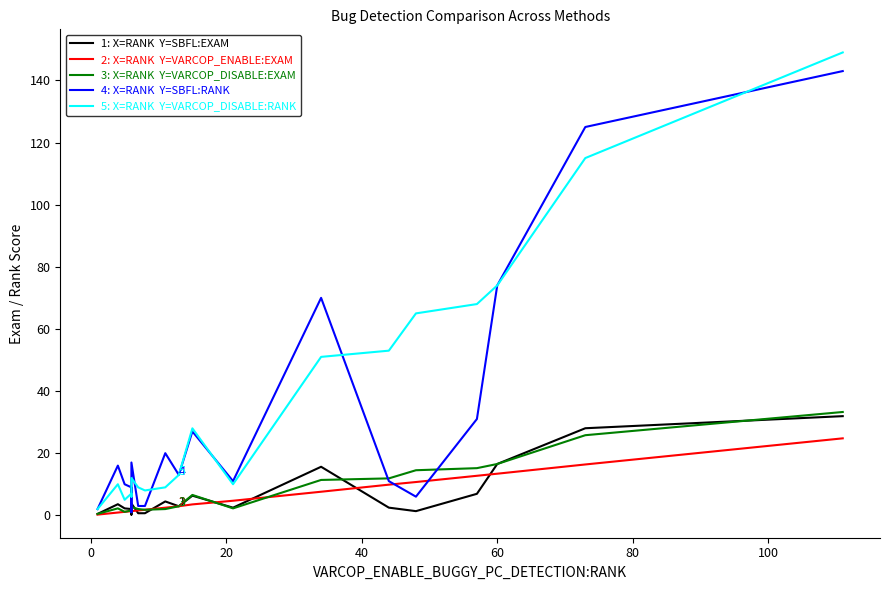

What is the value of the SBFL:RANK point at the 7th from the left?

3.0